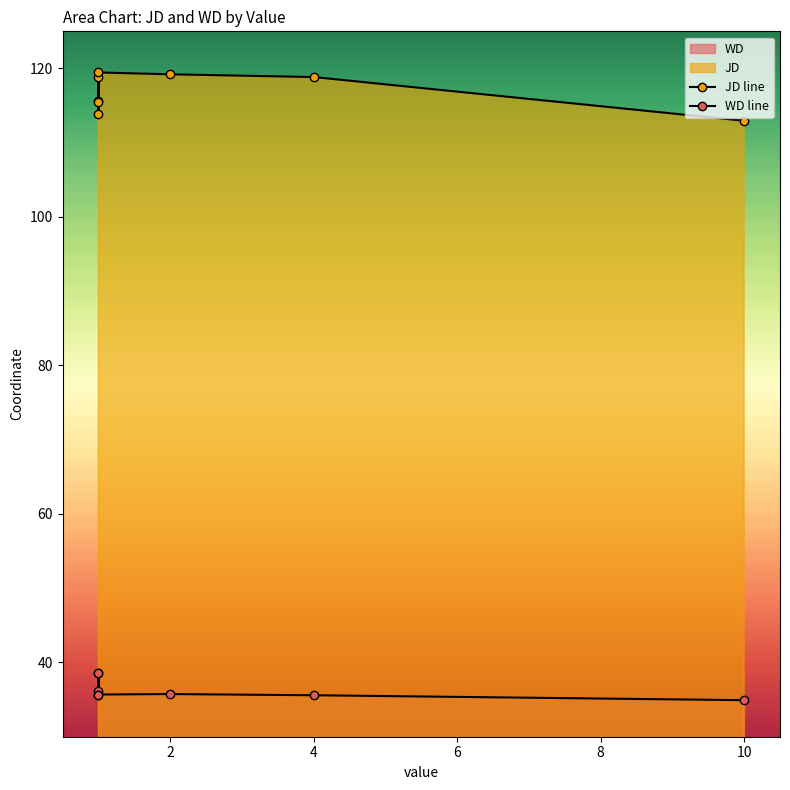

True or false: WD line and JD line intersect in this chart.

False